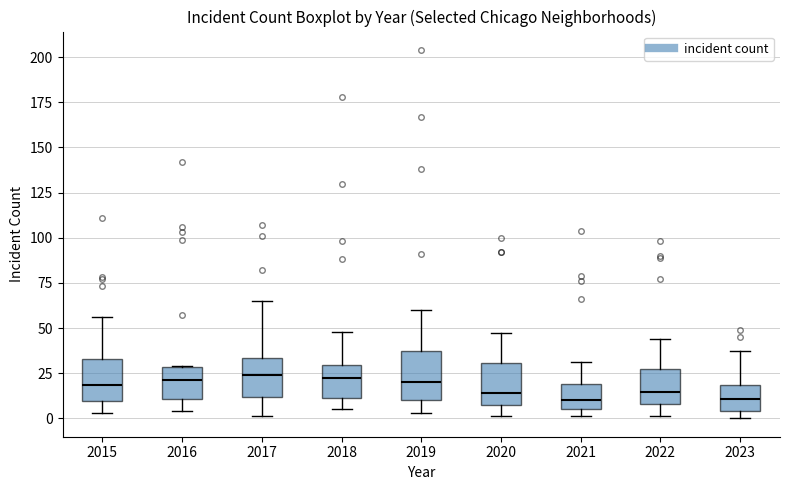

Reading left to right, read every box against the y-axis: the position of its median line, the range the box covers, and the ends of its whiskers. The values are not printed on the chart, so give them approximately, as read against the axis.

2015: median 20, box 10 to 35, whiskers 5 to 55
2016: median 20, box 10 to 30, whiskers 5 to 30
2017: median 25, box 10 to 35, whiskers 0 to 65
2018: median 25, box 10 to 30, whiskers 5 to 50
2019: median 20, box 10 to 35, whiskers 5 to 60
2020: median 15, box 10 to 30, whiskers 0 to 45
2021: median 10, box 5 to 20, whiskers 0 to 30
2022: median 15, box 10 to 25, whiskers 0 to 45
2023: median 10, box 5 to 20, whiskers 0 to 35